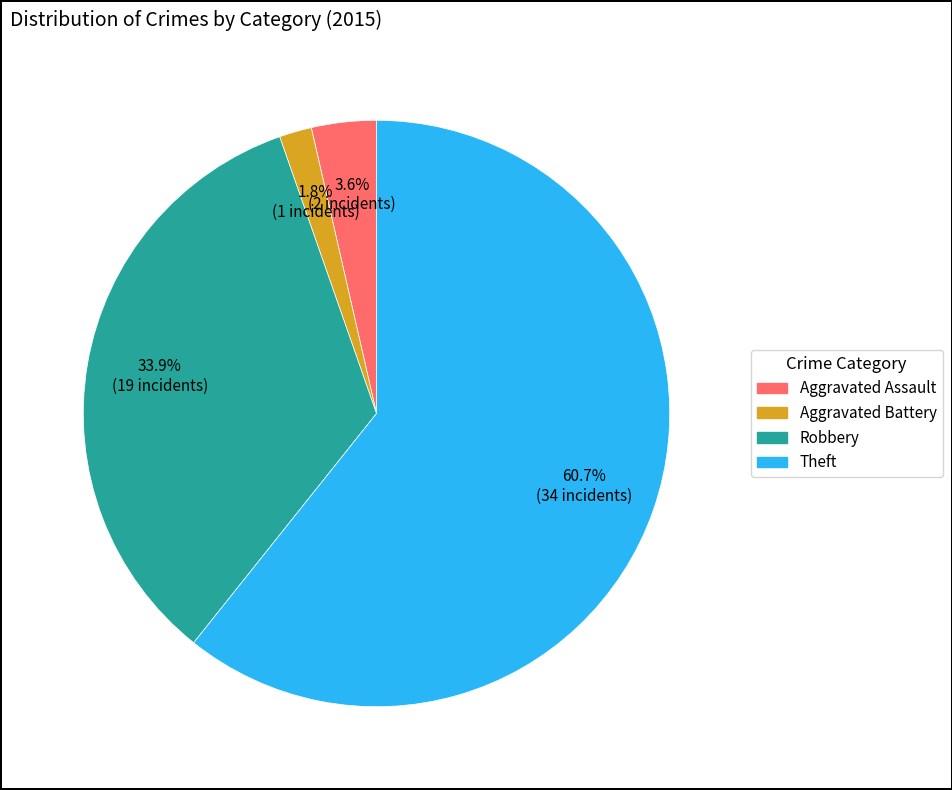

Is there a majority slice in this chart?

Yes